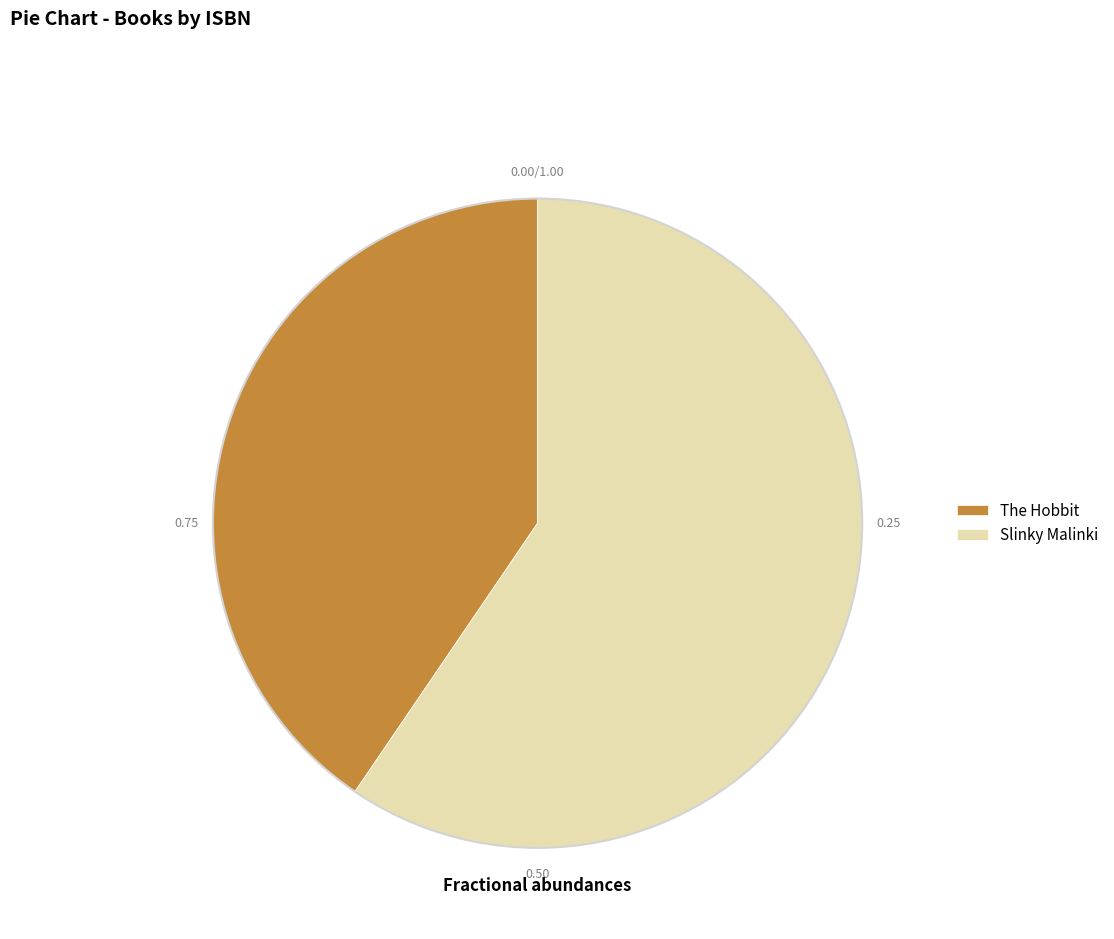

Is there any slice that represents more than half of the pie?

Yes